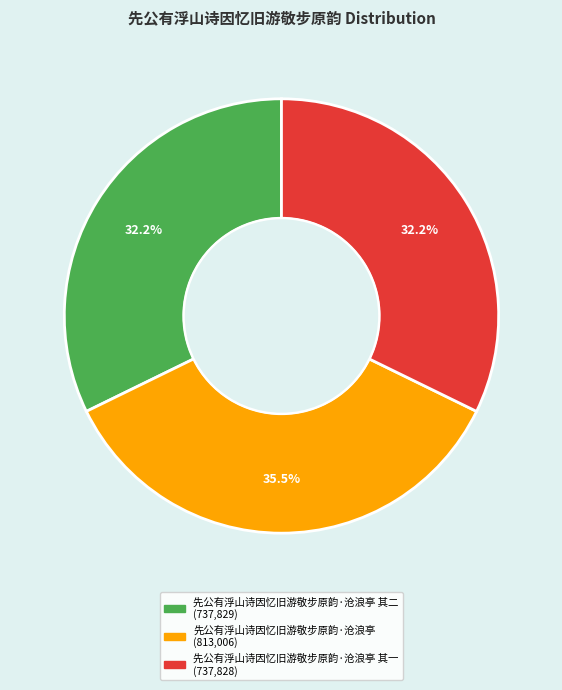

How many segments does this pie chart have?

3